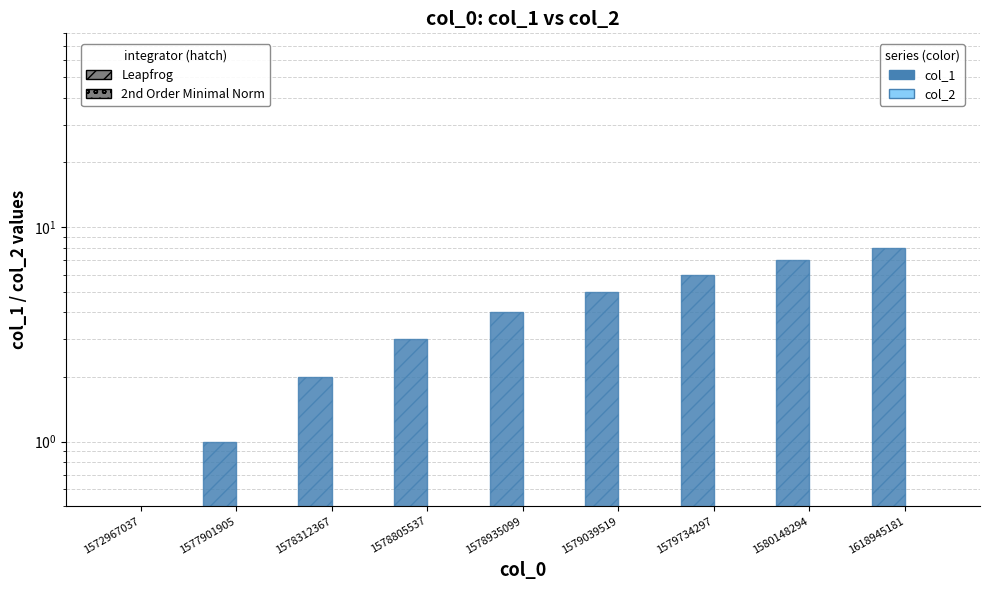

How many positive values does the col_1 (Leapfrog) series have?

8